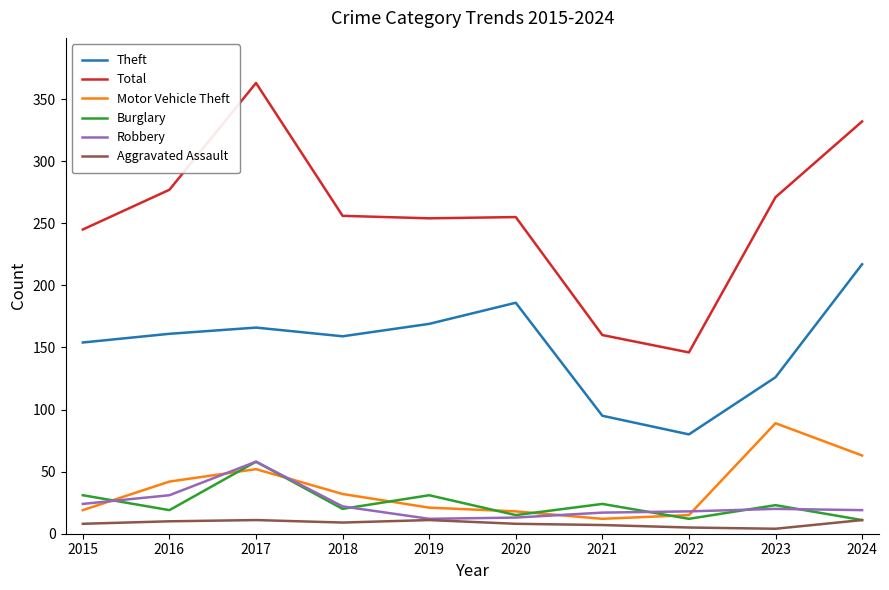

True or false: Total and Theft intersect in this chart.

False